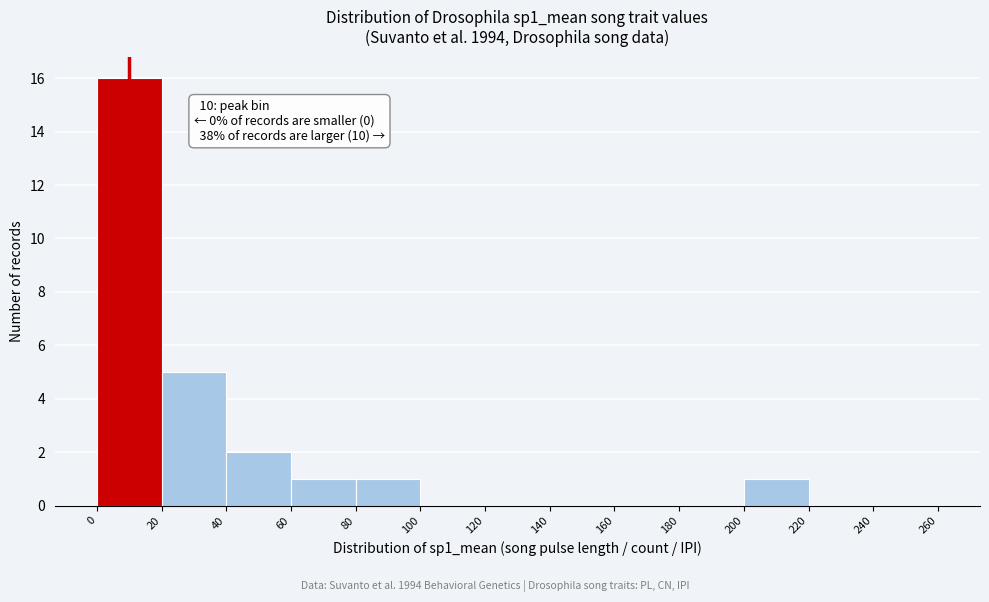

Which range on the x-axis has the tallest bar?

0 to 20